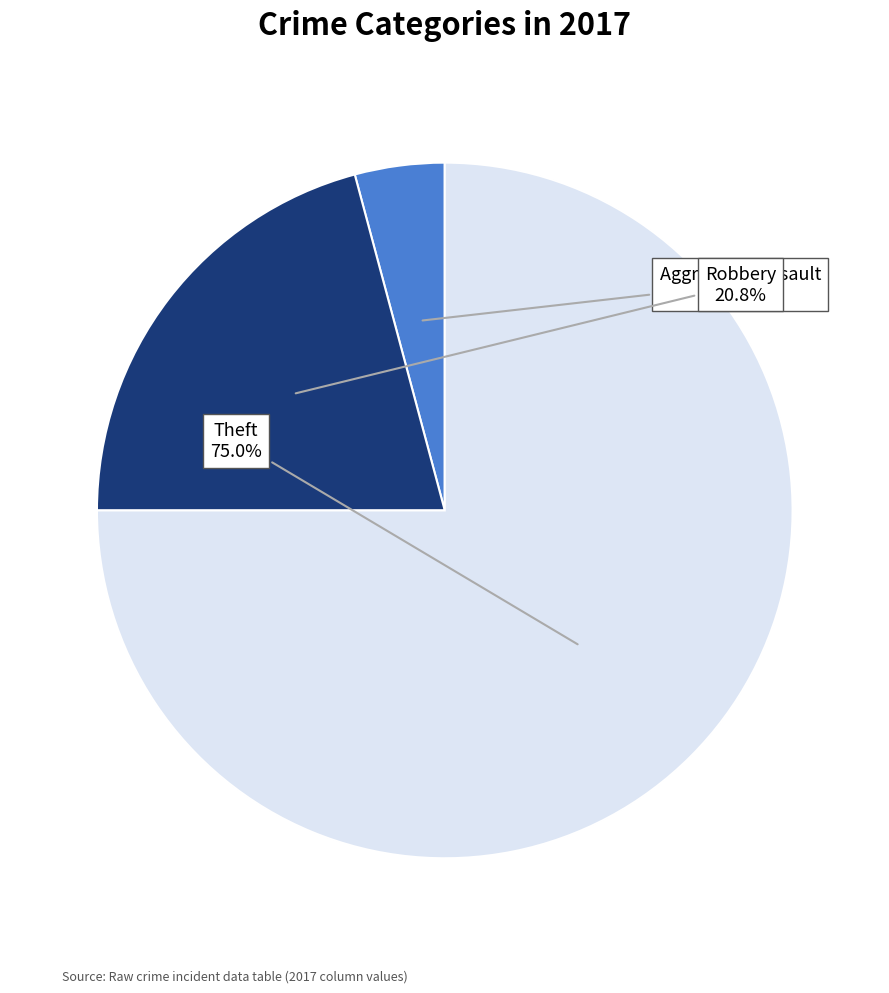

Is there a majority slice in this chart?

Yes